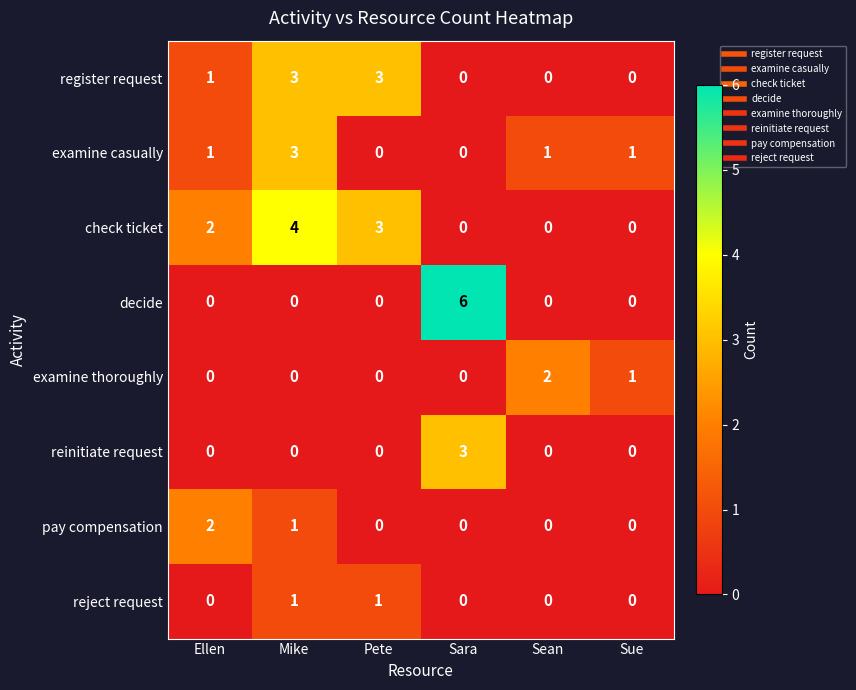

The decide series shows 0 at Sue. True or false?

True